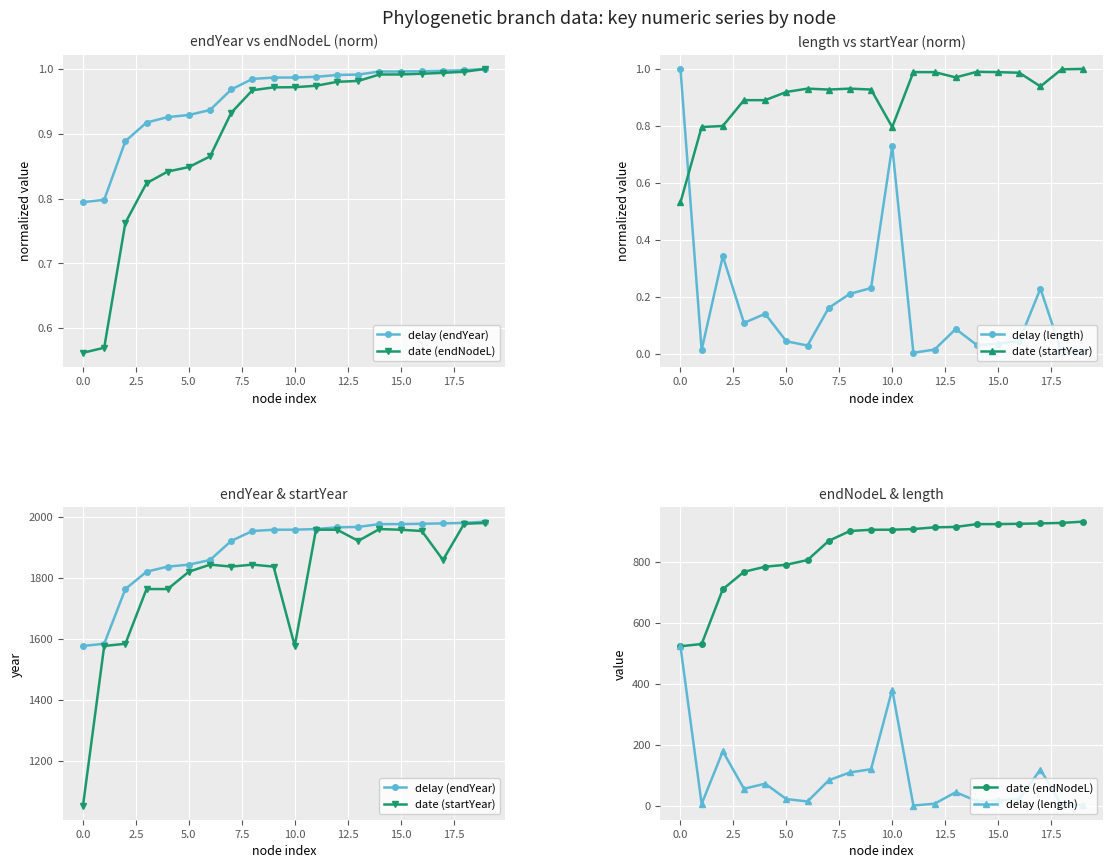

Is the value of delay (endYear) at 5.0 greater than the value of date (startYear) at 7.5?

Yes